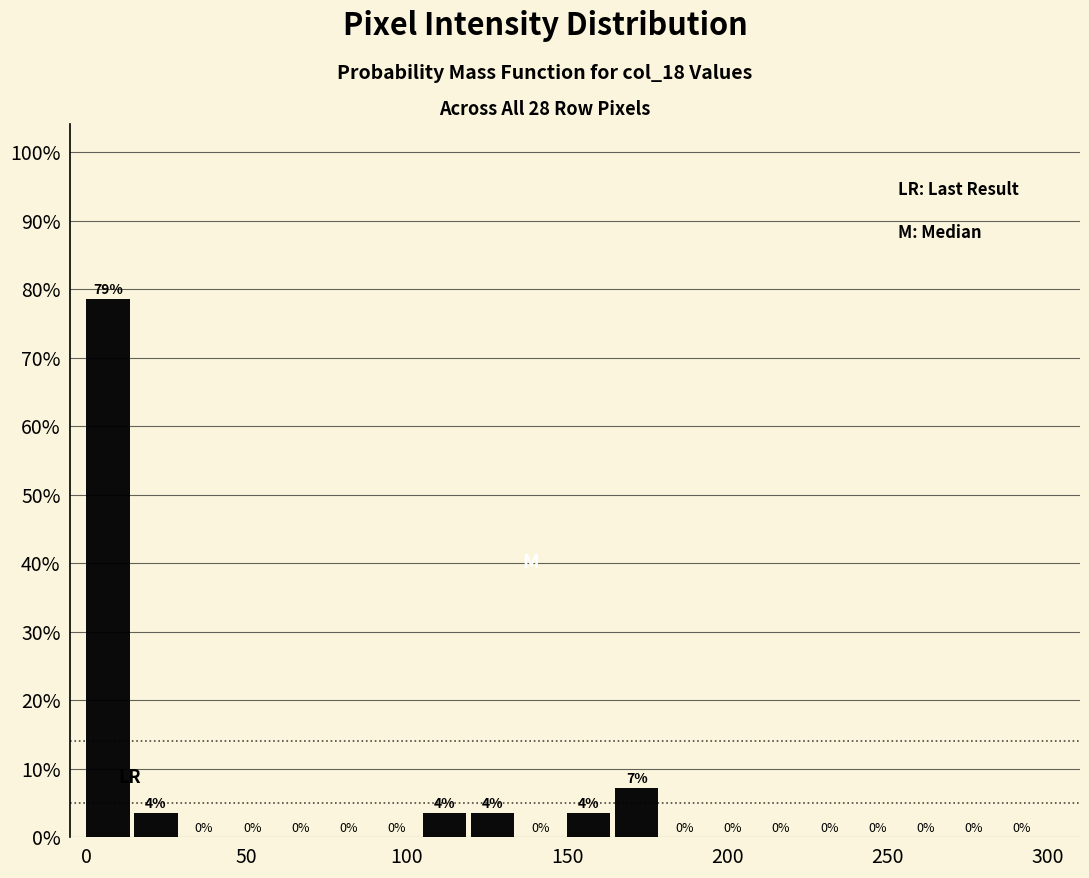

Around what value on the x-axis is the tallest bar? Give the approximate position of its centre, as read against the axis.

5